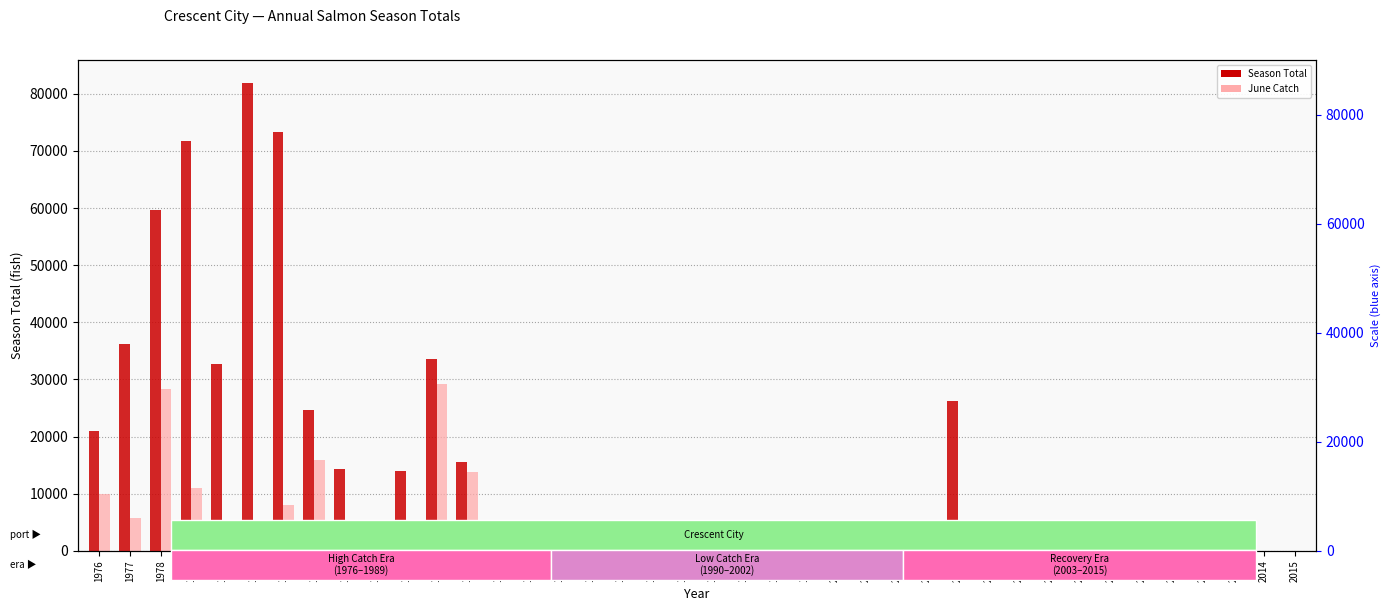

How many bars are there in each group?

2